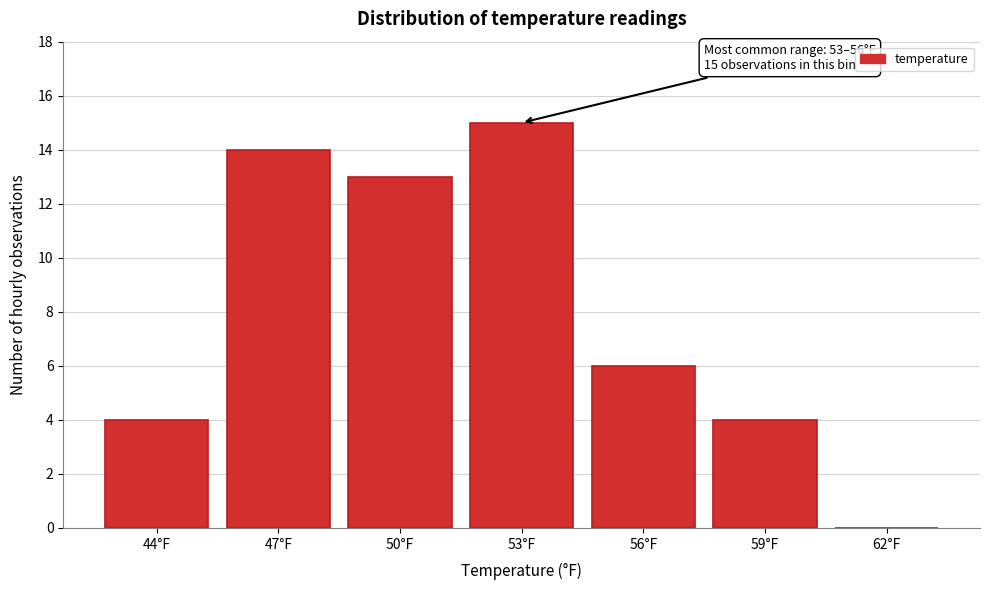

Reading left to right, what are all the values shown in this chart?

44°F=4	47°F=14	50°F=13	53°F=15	56°F=6	59°F=4	62°F=0